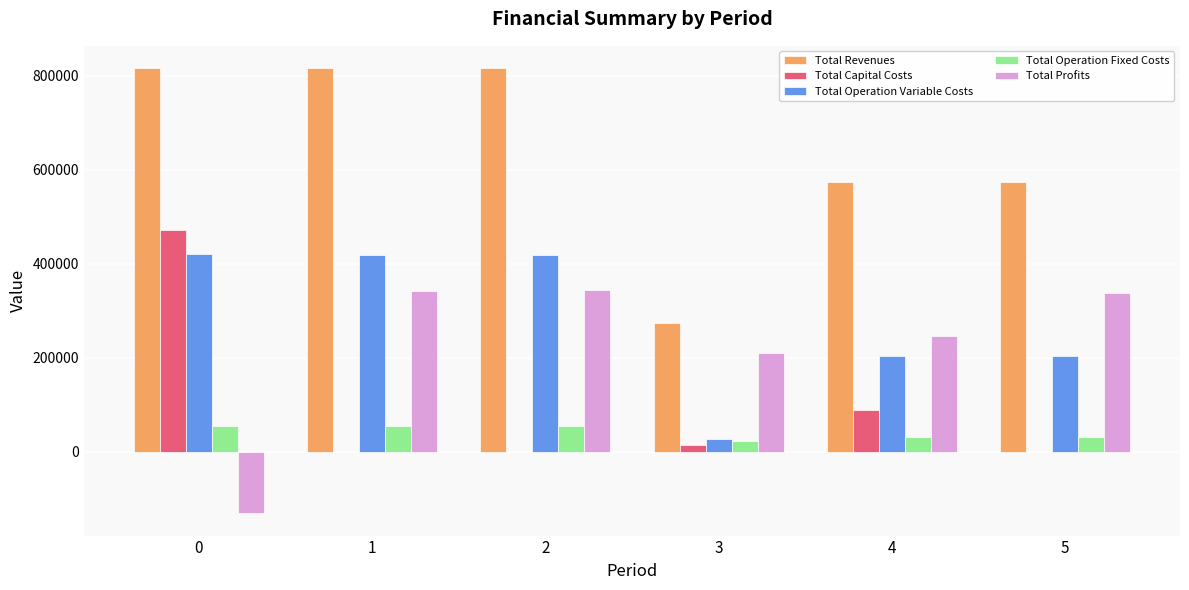

Are the bars grouped side by side (vs. stacked)?

Yes